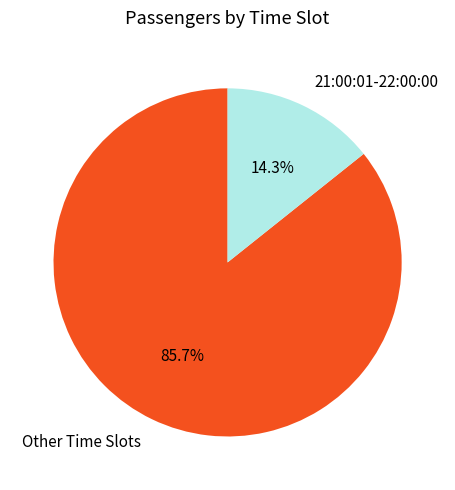

Does 21:00:01-22:00:00 account for over 50% of the chart?

No